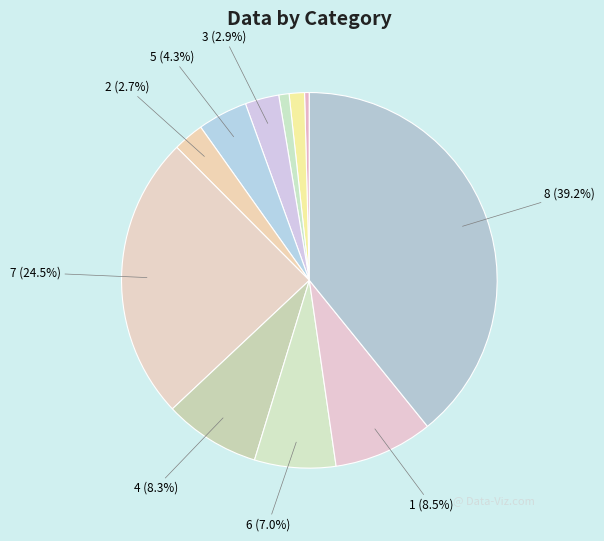

What is the largest slice in the pie chart?

8